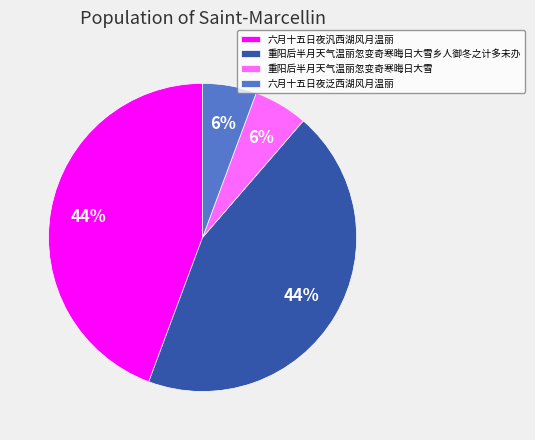

Is it true that 六月十五日夜汎西湖风月温丽 is 44% of the pie?

True